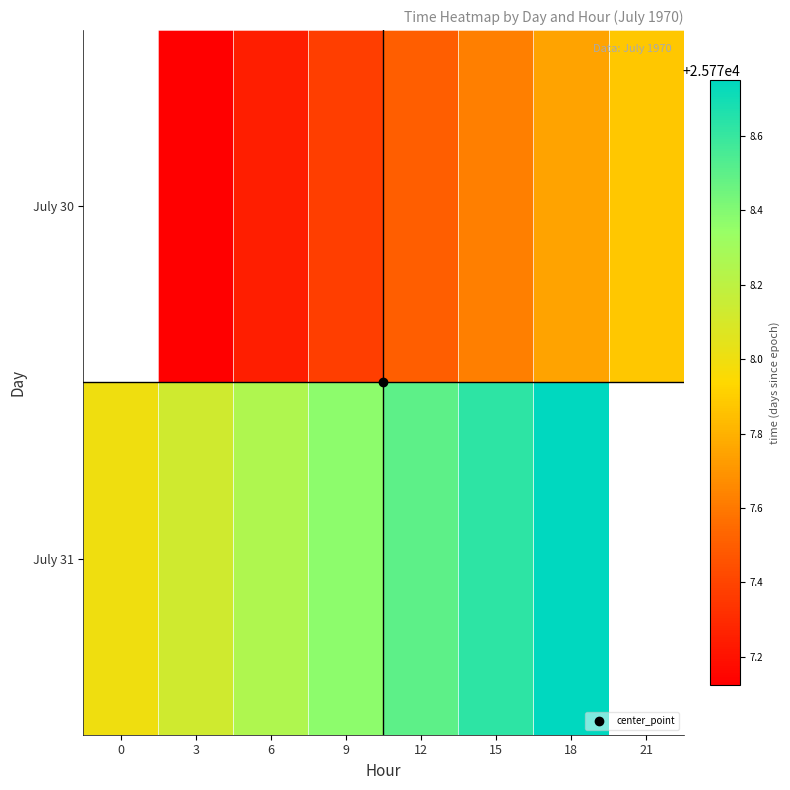

Rank the series by their maximum value, from lowest to highest.

July 30, July 31